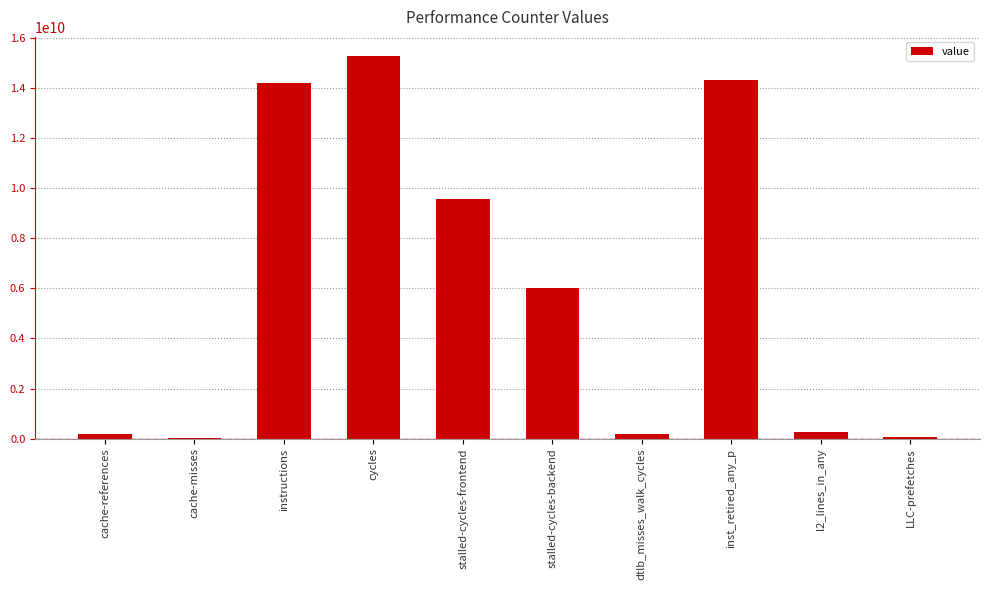

What is the change in value from cache-references to stalled-cycles-backend?

+5850434258